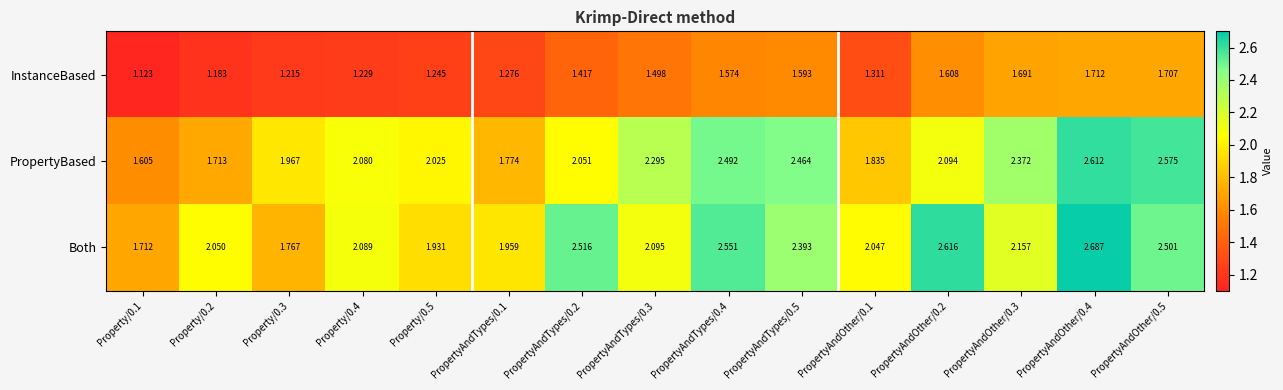

List the series in order of their peak value, highest first.

Both, PropertyBased, InstanceBased